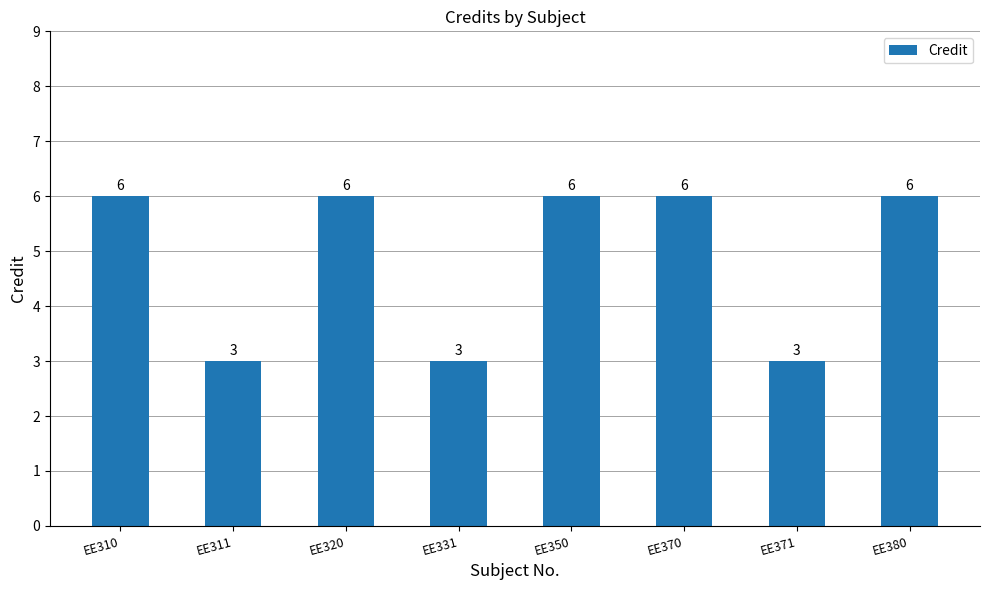

What is the difference between the maximum and second lowest values?

3